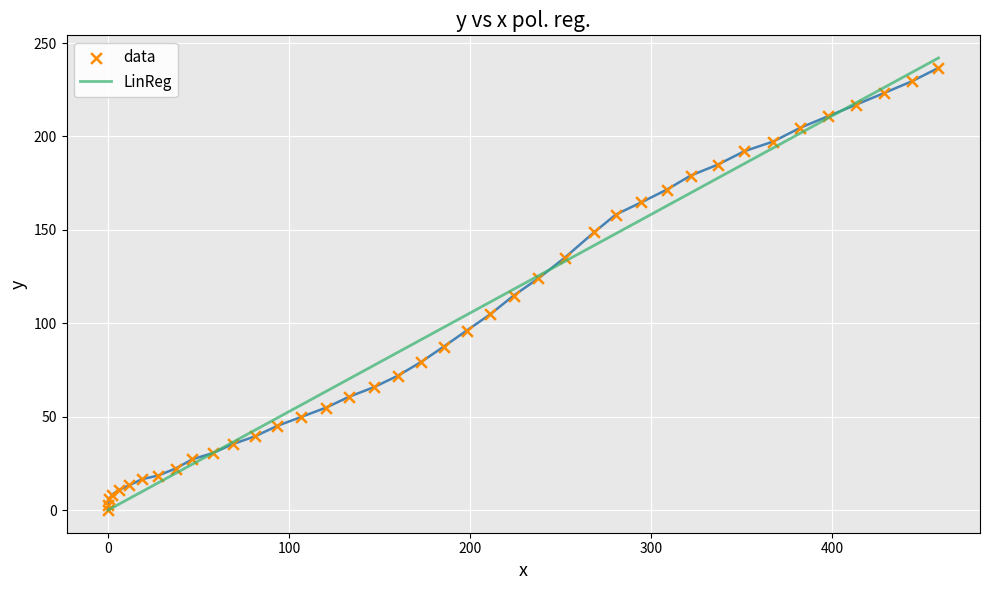

Which series has the largest range (max minus min)?

LinReg